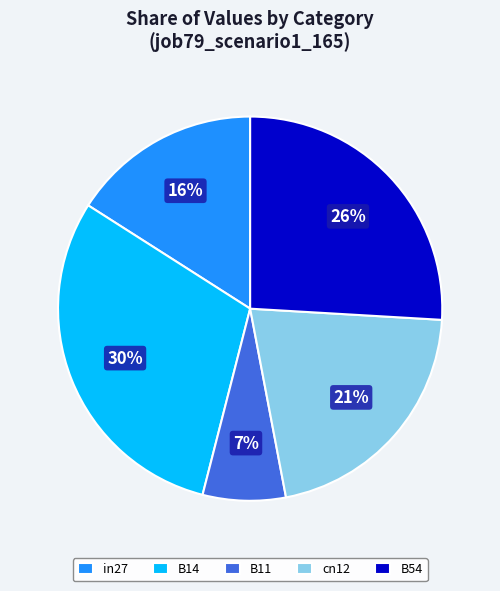

Rank the categories by value from highest to lowest.

B14, B54, cn12, in27, B11